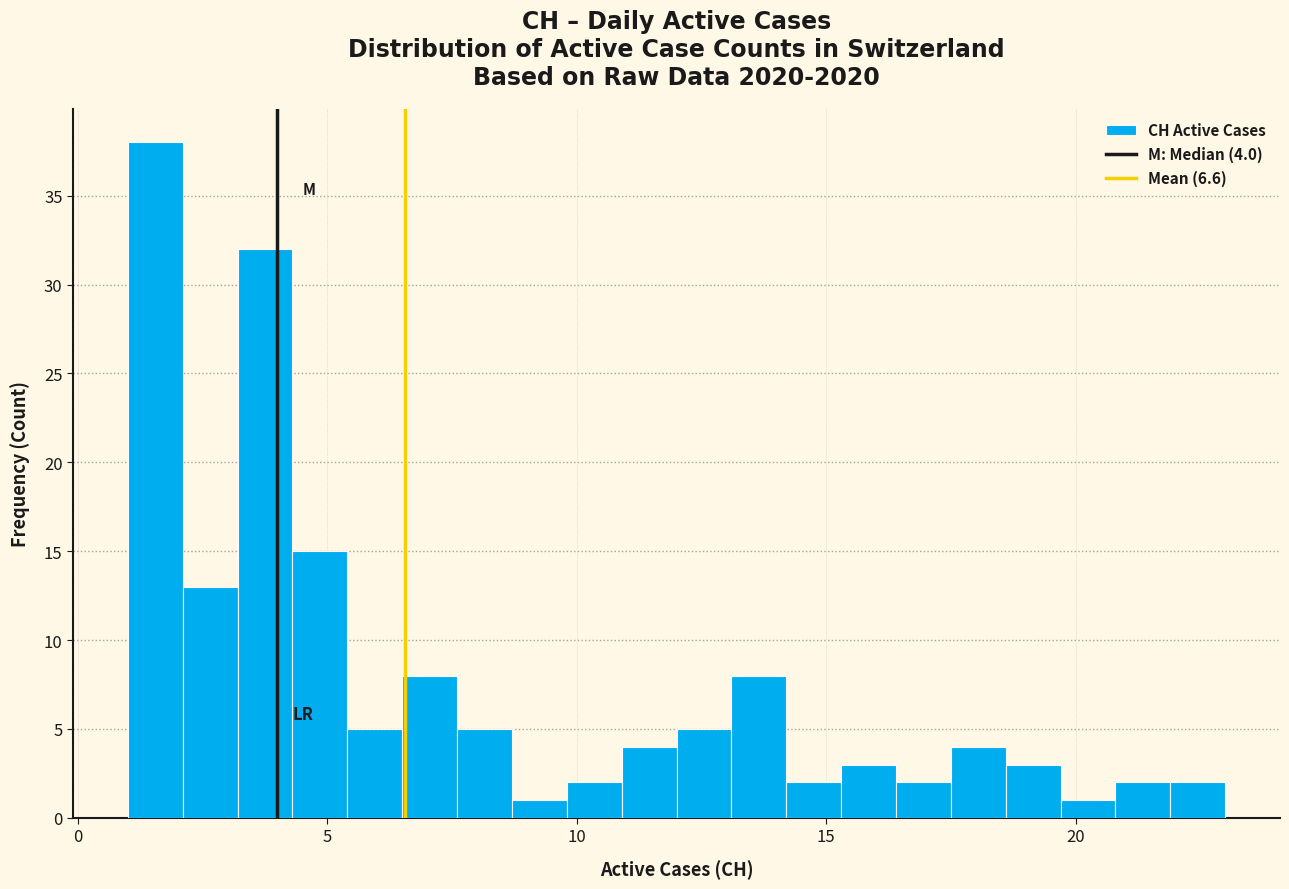

Read against the x-axis, roughly where is the centre of the tallest bar?

1.5